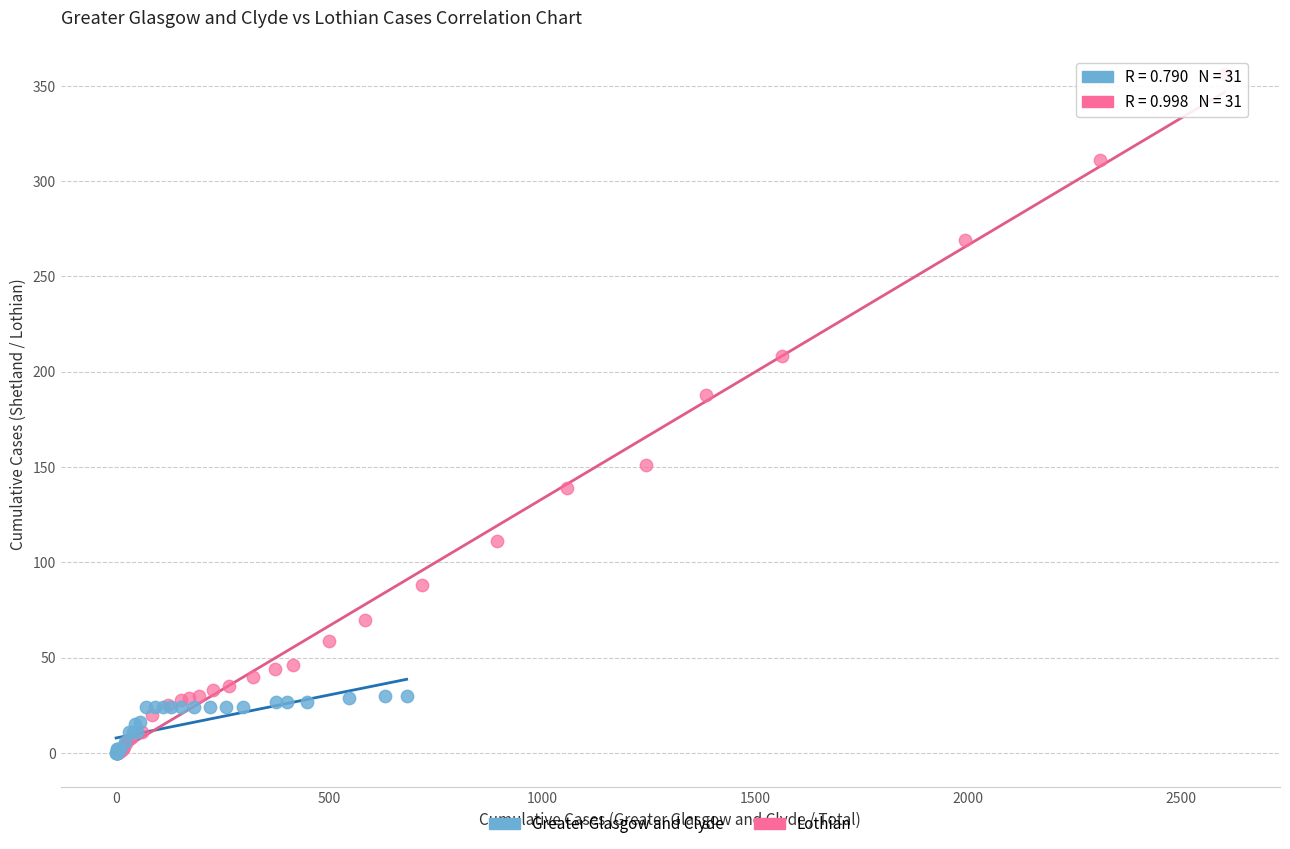

Which series reaches the maximum Y coordinate?

Lothian